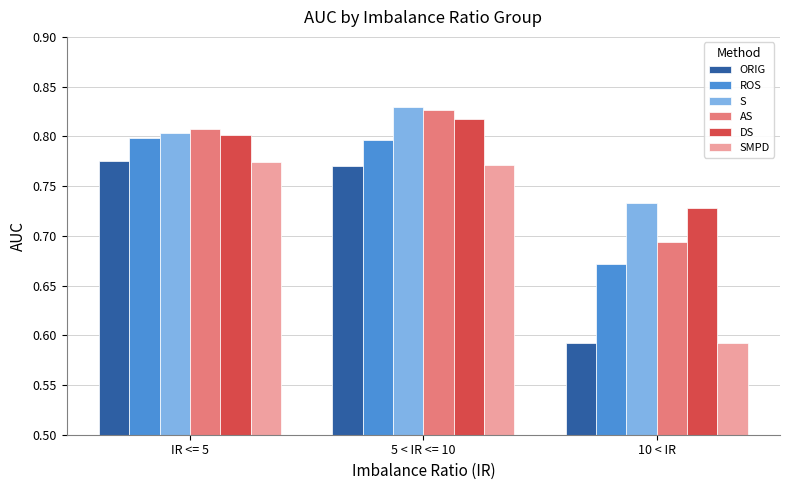

What is the difference between the S values at 10 < IR and IR <= 5?

0.1